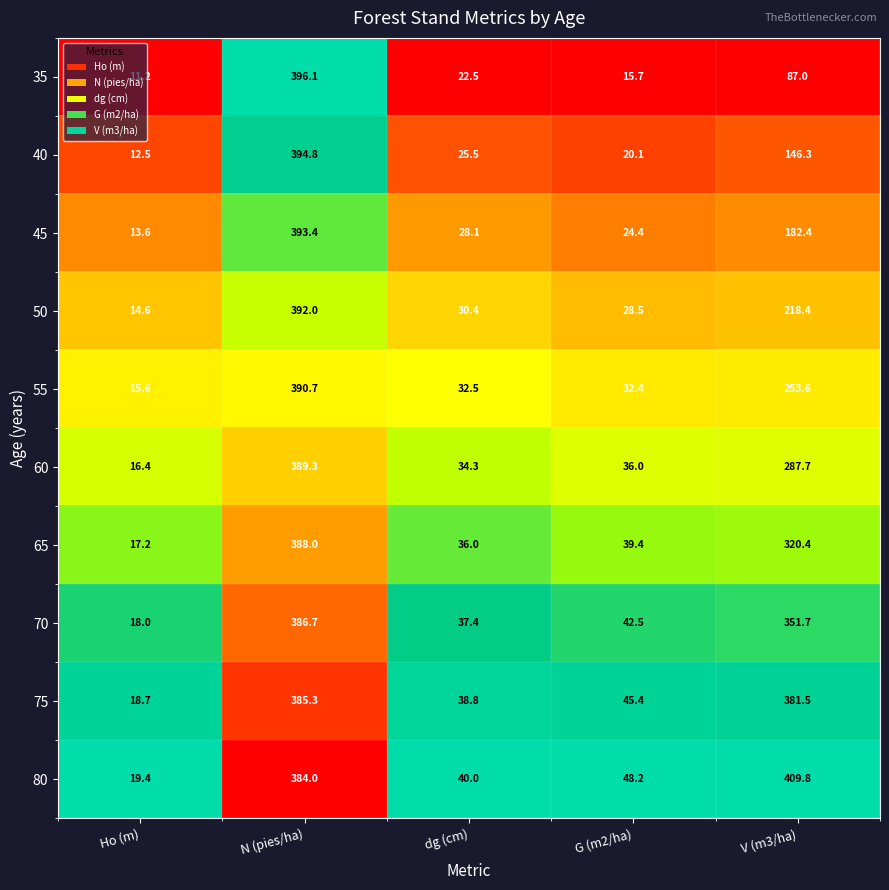

What is the difference between the maximum and minimum values in the 70 series?

368.7